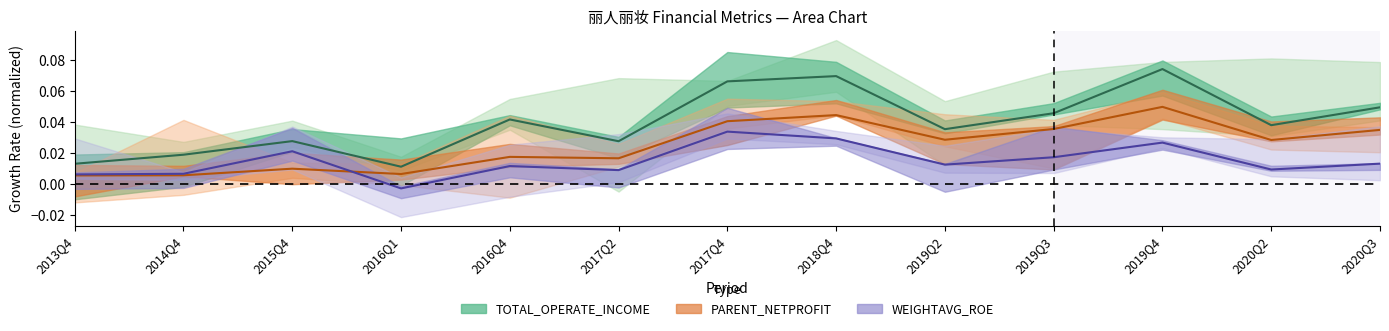

What position from the right is 2020Q3?

1